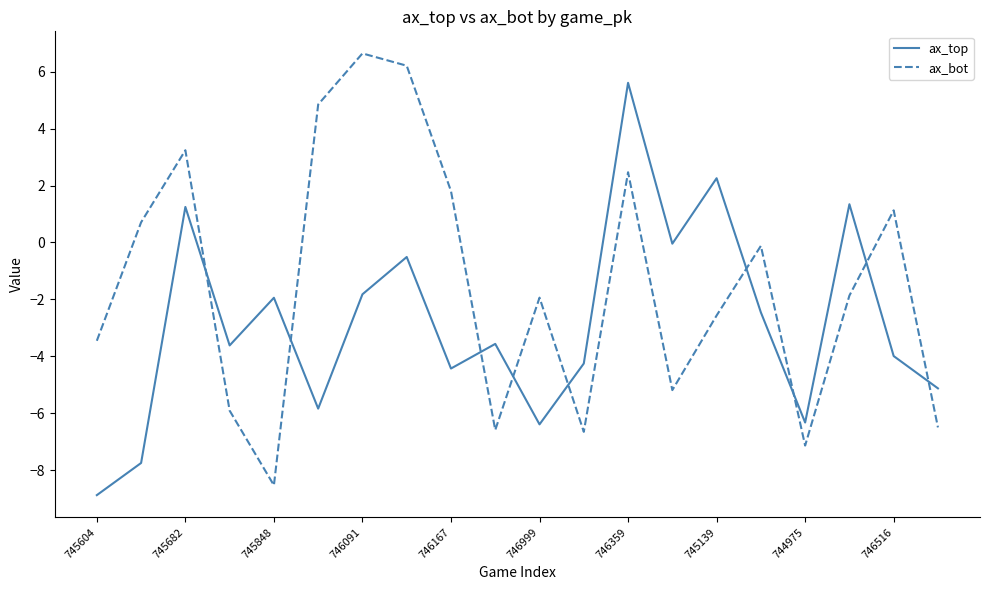

How many times do ax_bot and ax_top cross each other?

9